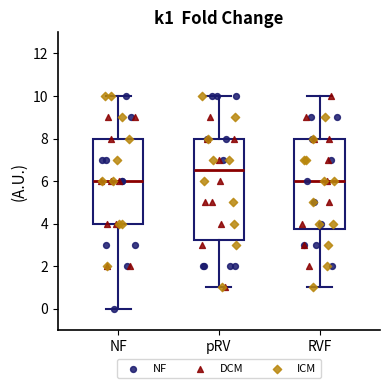

Reading left to right, read every box against the y-axis: the position of its median line, the range the box covers, and the ends of its whiskers. The values are not printed on the chart, so give them approximately, as read against the axis.

NF: median 6.0, box 4.0 to 8.0, whiskers 0.0 to 10.0
pRV: median 6.6, box 3.2 to 8.0, whiskers 1.0 to 10.0
RVF: median 6.0, box 3.8 to 8.0, whiskers 1.0 to 10.0